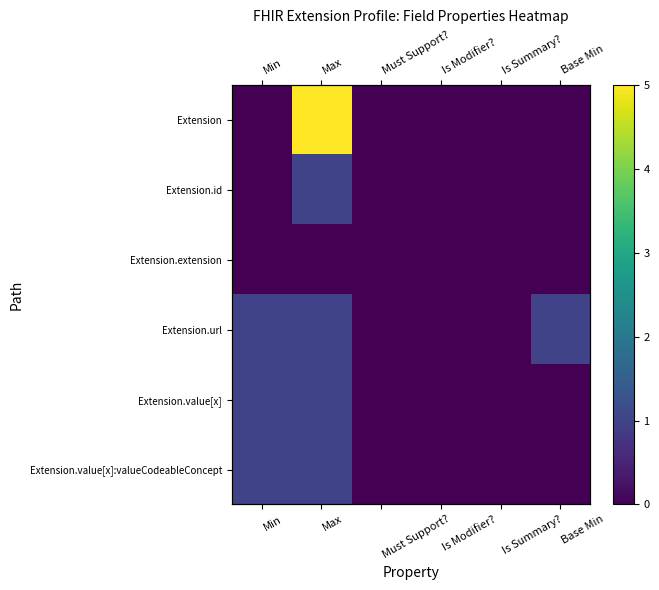

Rank the categories by Extension.value[x]:valueCodeableConcept value from lowest to highest.

Must Support?, Is Modifier?, Is Summary?, Base Min, Min, Max